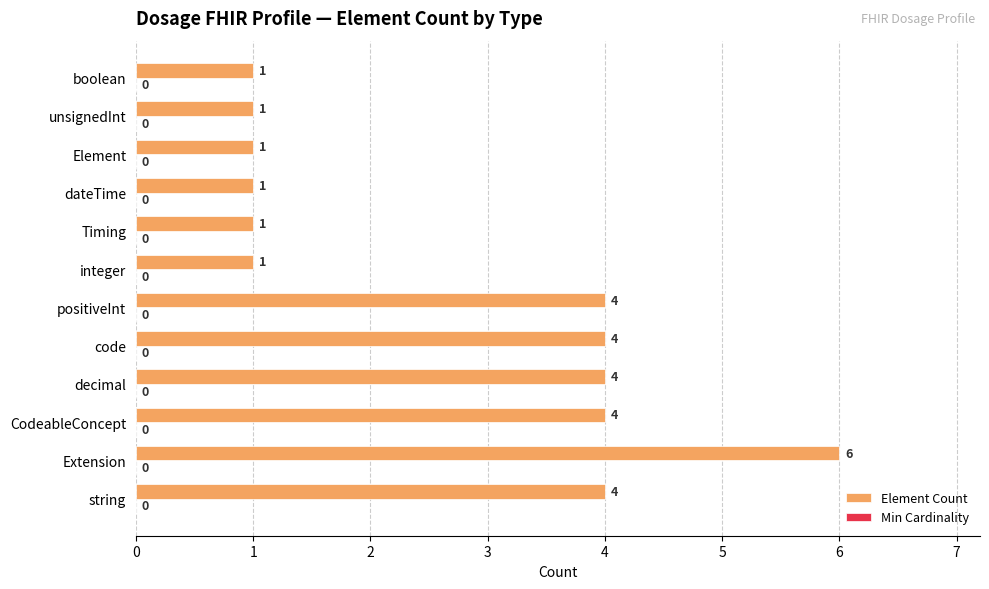

What is the sum of the values at Timing and positiveInt?

5